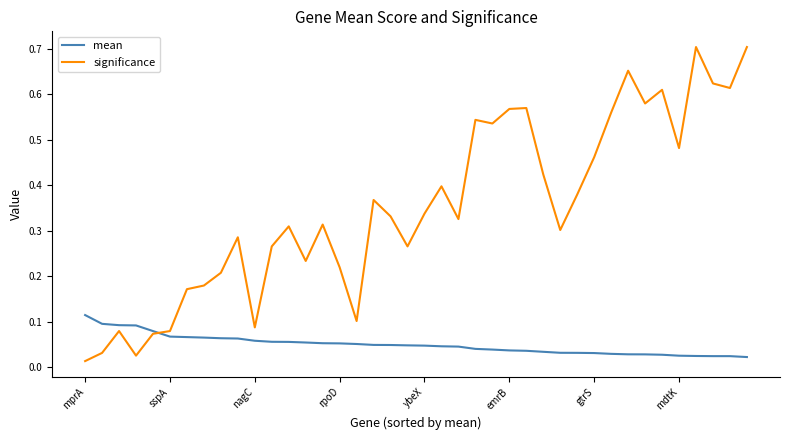

Which series has the largest total across all categories?

significance